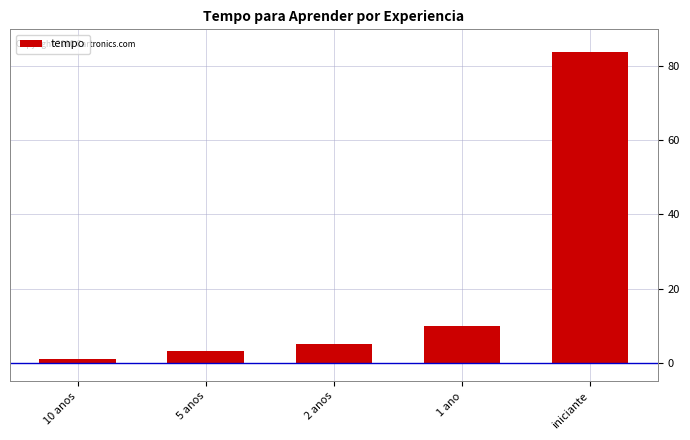

Is it true that the value at 10 anos is 1?

True